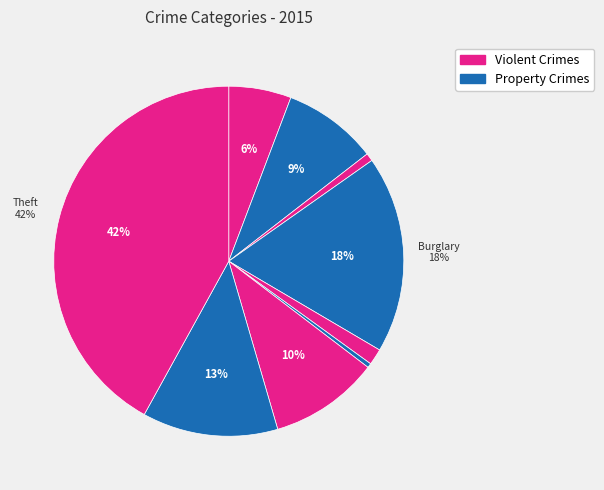

How many segments does this pie chart have?

9